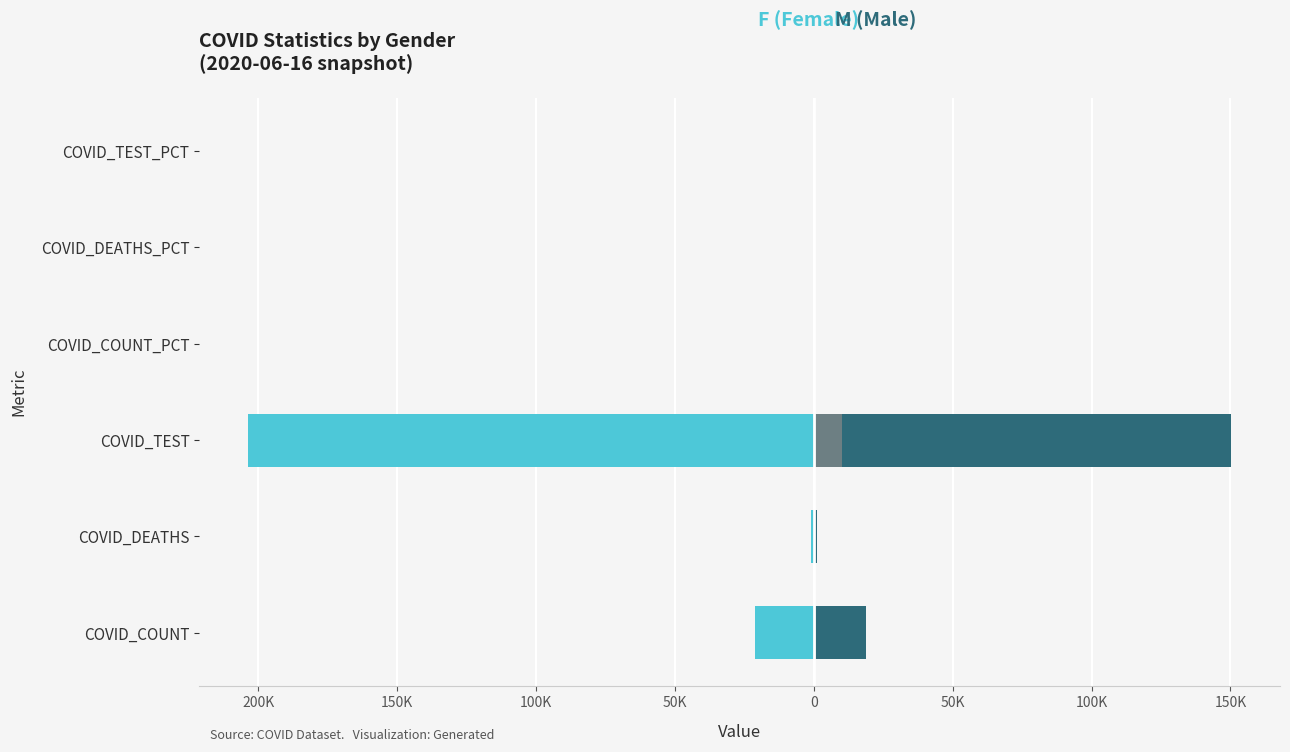

What is the difference between the maximum and second lowest values in the Unknown series?

9943.8